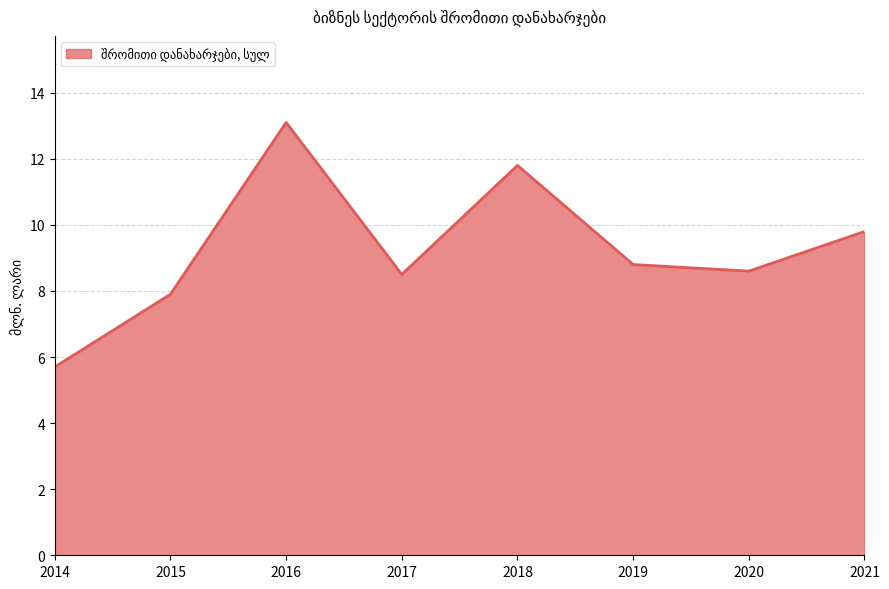

What is the approximate value at 2014?

5.7